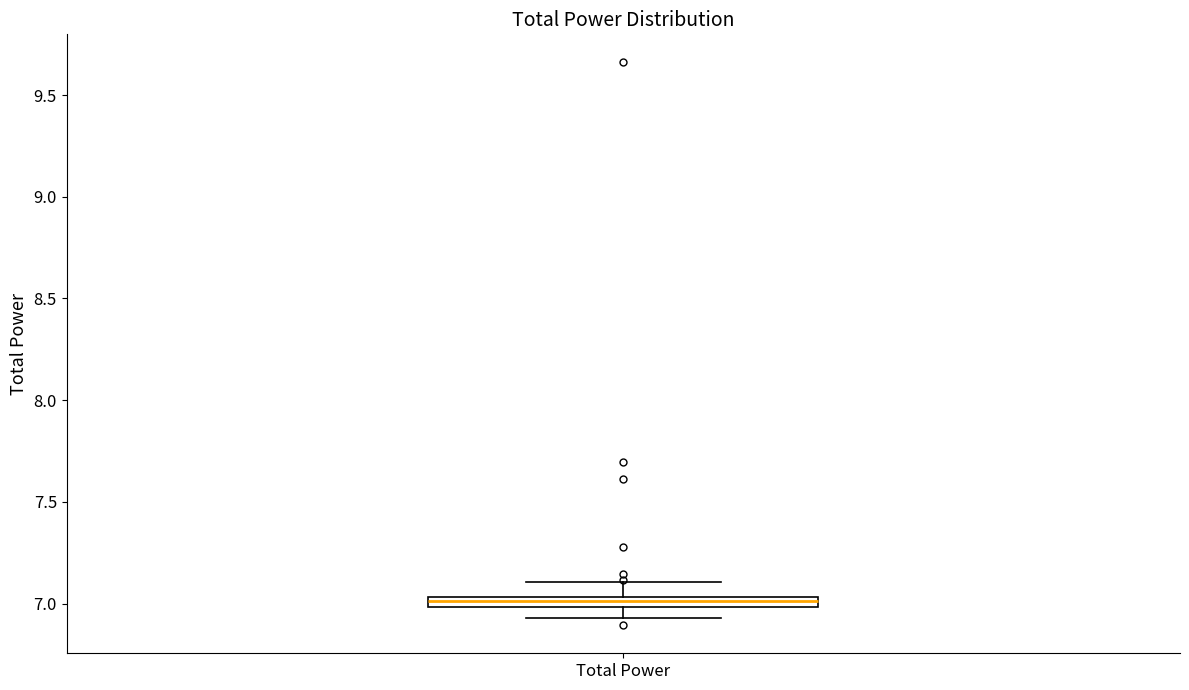

Where is the lower edge of the box for Total Power on the y-axis? The values are not printed on the chart, so give them approximately, as read against the axis.

7.00